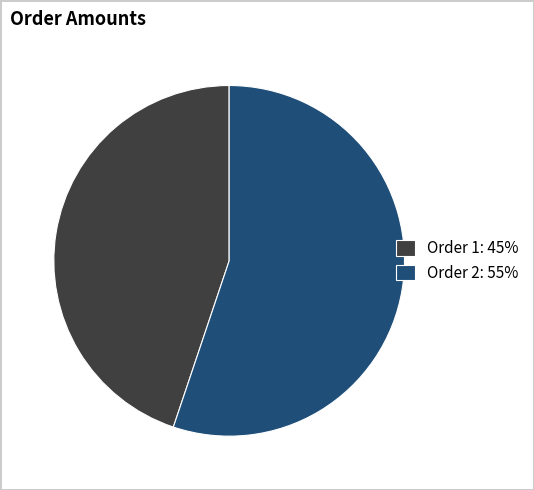

Rank the categories by value from lowest to highest.

Order 1: 45%, Order 2: 55%